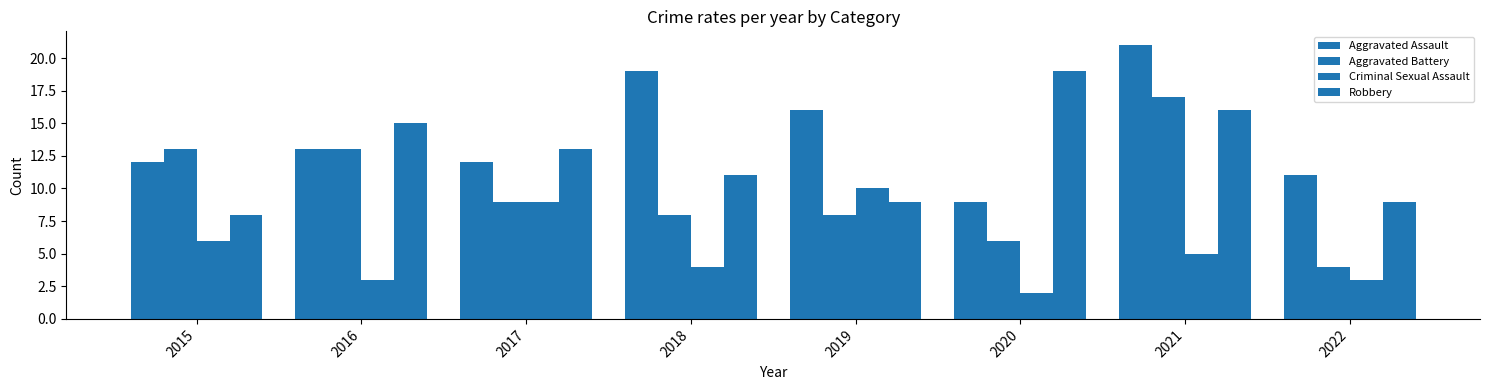

Which series has the largest range (max minus min)?

Aggravated Battery